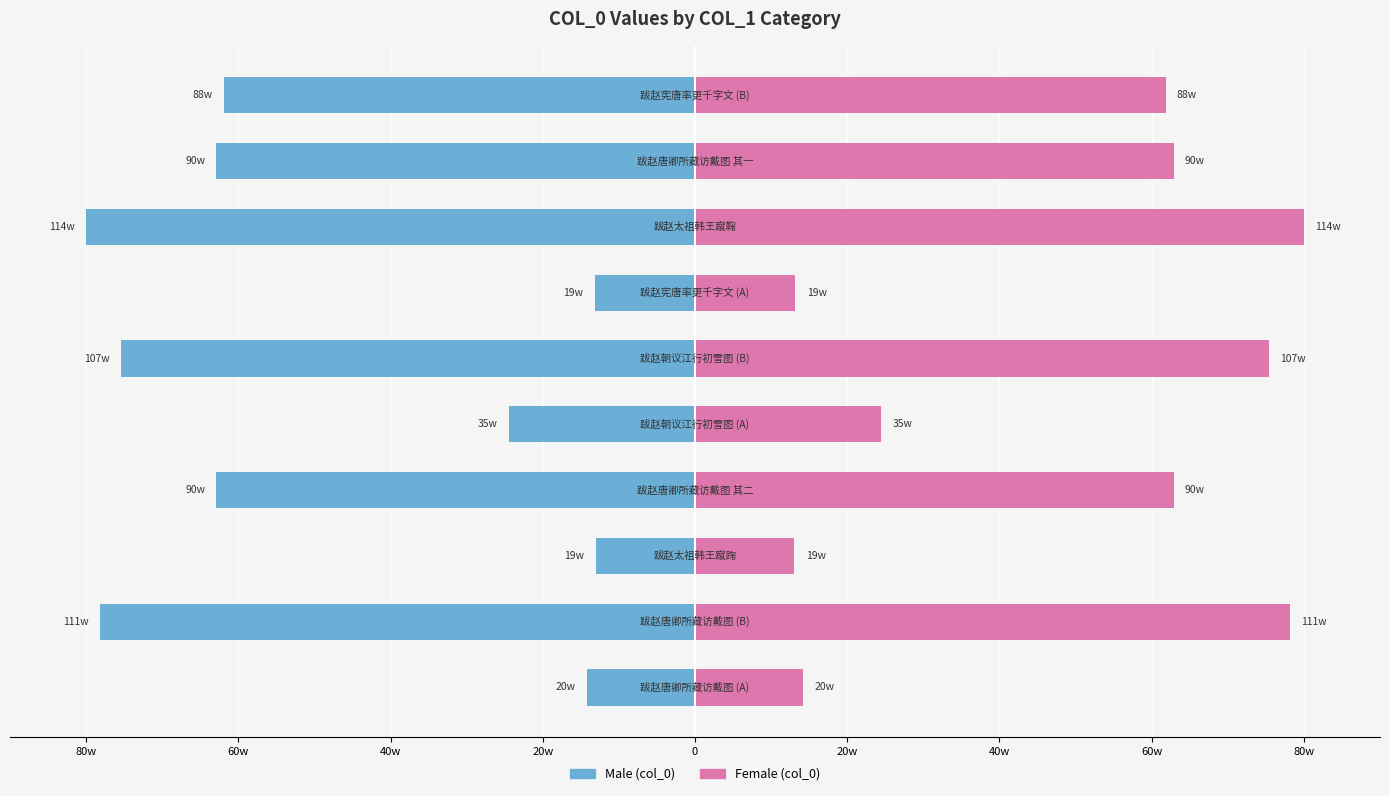

Reading right to left, list all the values displayed in this chart.

Male: -61.8	-62.9	-80.0	-13.2	-75.4	-24.5	-62.9	-13.0	-78.1	-14.1
Female: 61.8	62.9	80.0	13.2	75.4	24.5	62.9	13.0	78.1	14.1